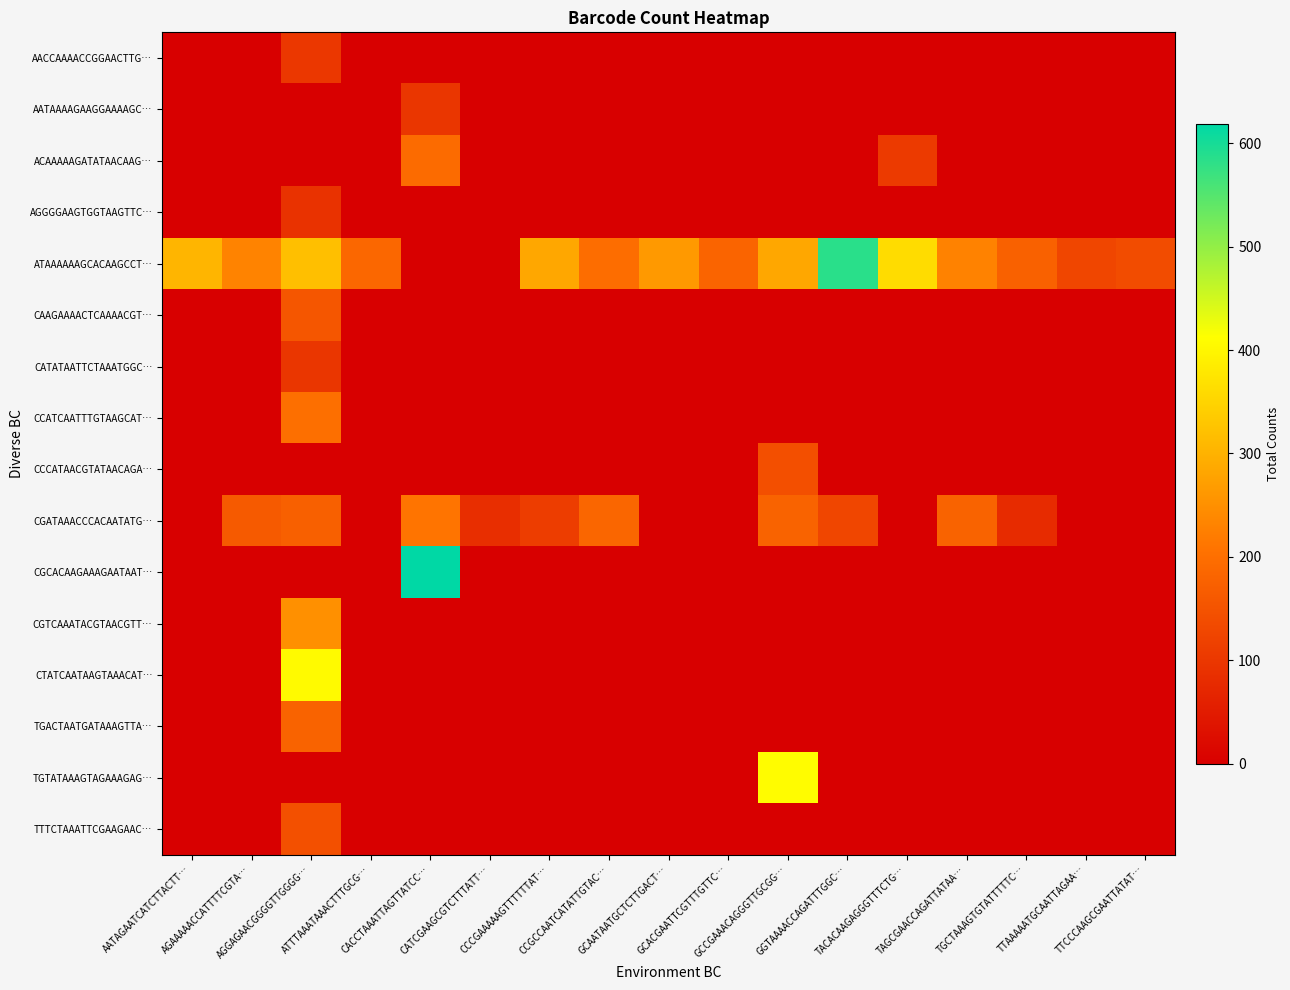

Reading left to right, transcribe all the data shown in this chart.

row_0: AATAGAATCATCTTACTT…=0	AGAAAAACCATTTTCGTA…=0	AGGAGAACGGGGTTGGGG…=101	ATTTAAATAAACTTTGCG…=0	CACCTAAATTAGTTATCC…=0	CATCGAAGCGTCTTTATT…=0	CCCGAAAAAGTTTTTTAT…=0	CCGCCAATCATATTGTAC…=0	GCAATAATGCTCTTGACT…=0	GCACGAATTCGTTTGTTC…=0	GCCGAAACAGGGTTGCGG…=0	GGTAAAACCAGATTTGGC…=0	TACACAAGAGGGTTTCTG…=0	TAGCGAACCAGATTATAA…=0	TGCTAAAGTGTATTTTTC…=0	TTAAAAATGCAATTAGAA…=0	TTCCCAAGCGAATTATAT…=0
row_1: AATAGAATCATCTTACTT…=0	AGAAAAACCATTTTCGTA…=0	AGGAGAACGGGGTTGGGG…=0	ATTTAAATAAACTTTGCG…=0	CACCTAAATTAGTTATCC…=98	CATCGAAGCGTCTTTATT…=0	CCCGAAAAAGTTTTTTAT…=0	CCGCCAATCATATTGTAC…=0	GCAATAATGCTCTTGACT…=0	GCACGAATTCGTTTGTTC…=0	GCCGAAACAGGGTTGCGG…=0	GGTAAAACCAGATTTGGC…=0	TACACAAGAGGGTTTCTG…=0	TAGCGAACCAGATTATAA…=0	TGCTAAAGTGTATTTTTC…=0	TTAAAAATGCAATTAGAA…=0	TTCCCAAGCGAATTATAT…=0
row_2: AATAGAATCATCTTACTT…=0	AGAAAAACCATTTTCGTA…=0	AGGAGAACGGGGTTGGGG…=0	ATTTAAATAAACTTTGCG…=0	CACCTAAATTAGTTATCC…=194	CATCGAAGCGTCTTTATT…=0	CCCGAAAAAGTTTTTTAT…=0	CCGCCAATCATATTGTAC…=0	GCAATAATGCTCTTGACT…=0	GCACGAATTCGTTTGTTC…=0	GCCGAAACAGGGTTGCGG…=0	GGTAAAACCAGATTTGGC…=0	TACACAAGAGGGTTTCTG…=106	TAGCGAACCAGATTATAA…=0	TGCTAAAGTGTATTTTTC…=0	TTAAAAATGCAATTAGAA…=0	TTCCCAAGCGAATTATAT…=0
row_3: AATAGAATCATCTTACTT…=0	AGAAAAACCATTTTCGTA…=0	AGGAGAACGGGGTTGGGG…=91	ATTTAAATAAACTTTGCG…=0	CACCTAAATTAGTTATCC…=0	CATCGAAGCGTCTTTATT…=0	CCCGAAAAAGTTTTTTAT…=0	CCGCCAATCATATTGTAC…=0	GCAATAATGCTCTTGACT…=0	GCACGAATTCGTTTGTTC…=0	GCCGAAACAGGGTTGCGG…=0	GGTAAAACCAGATTTGGC…=0	TACACAAGAGGGTTTCTG…=0	TAGCGAACCAGATTATAA…=0	TGCTAAAGTGTATTTTTC…=0	TTAAAAATGCAATTAGAA…=0	TTCCCAAGCGAATTATAT…=0
row_4: AATAGAATCATCTTACTT…=304	AGAAAAACCATTTTCGTA…=232	AGGAGAACGGGGTTGGGG…=318	ATTTAAATAAACTTTGCG…=187	CACCTAAATTAGTTATCC…=0	CATCGAAGCGTCTTTATT…=0	CCCGAAAAAGTTTTTTAT…=283	CCGCCAATCATATTGTAC…=197	GCAATAATGCTCTTGACT…=263	GCACGAATTCGTTTGTTC…=181	GCCGAAACAGGGTTGCGG…=283	GGTAAAACCAGATTTGGC…=584	TACACAAGAGGGTTTCTG…=362	TAGCGAACCAGATTATAA…=230	TGCTAAAGTGTATTTTTC…=175	TTAAAAATGCAATTAGAA…=128	TTCCCAAGCGAATTATAT…=138
row_5: AATAGAATCATCTTACTT…=0	AGAAAAACCATTTTCGTA…=0	AGGAGAACGGGGTTGGGG…=157	ATTTAAATAAACTTTGCG…=0	CACCTAAATTAGTTATCC…=0	CATCGAAGCGTCTTTATT…=0	CCCGAAAAAGTTTTTTAT…=0	CCGCCAATCATATTGTAC…=0	GCAATAATGCTCTTGACT…=0	GCACGAATTCGTTTGTTC…=0	GCCGAAACAGGGTTGCGG…=0	GGTAAAACCAGATTTGGC…=0	TACACAAGAGGGTTTCTG…=0	TAGCGAACCAGATTATAA…=0	TGCTAAAGTGTATTTTTC…=0	TTAAAAATGCAATTAGAA…=0	TTCCCAAGCGAATTATAT…=0
row_6: AATAGAATCATCTTACTT…=0	AGAAAAACCATTTTCGTA…=0	AGGAGAACGGGGTTGGGG…=99	ATTTAAATAAACTTTGCG…=0	CACCTAAATTAGTTATCC…=0	CATCGAAGCGTCTTTATT…=0	CCCGAAAAAGTTTTTTAT…=0	CCGCCAATCATATTGTAC…=0	GCAATAATGCTCTTGACT…=0	GCACGAATTCGTTTGTTC…=0	GCCGAAACAGGGTTGCGG…=0	GGTAAAACCAGATTTGGC…=0	TACACAAGAGGGTTTCTG…=0	TAGCGAACCAGATTATAA…=0	TGCTAAAGTGTATTTTTC…=0	TTAAAAATGCAATTAGAA…=0	TTCCCAAGCGAATTATAT…=0
row_7: AATAGAATCATCTTACTT…=0	AGAAAAACCATTTTCGTA…=0	AGGAGAACGGGGTTGGGG…=200	ATTTAAATAAACTTTGCG…=0	CACCTAAATTAGTTATCC…=0	CATCGAAGCGTCTTTATT…=0	CCCGAAAAAGTTTTTTAT…=0	CCGCCAATCATATTGTAC…=0	GCAATAATGCTCTTGACT…=0	GCACGAATTCGTTTGTTC…=0	GCCGAAACAGGGTTGCGG…=0	GGTAAAACCAGATTTGGC…=0	TACACAAGAGGGTTTCTG…=0	TAGCGAACCAGATTATAA…=0	TGCTAAAGTGTATTTTTC…=0	TTAAAAATGCAATTAGAA…=0	TTCCCAAGCGAATTATAT…=0
row_8: AATAGAATCATCTTACTT…=0	AGAAAAACCATTTTCGTA…=0	AGGAGAACGGGGTTGGGG…=0	ATTTAAATAAACTTTGCG…=0	CACCTAAATTAGTTATCC…=0	CATCGAAGCGTCTTTATT…=0	CCCGAAAAAGTTTTTTAT…=0	CCGCCAATCATATTGTAC…=0	GCAATAATGCTCTTGACT…=0	GCACGAATTCGTTTGTTC…=0	GCCGAAACAGGGTTGCGG…=143	GGTAAAACCAGATTTGGC…=0	TACACAAGAGGGTTTCTG…=0	TAGCGAACCAGATTATAA…=0	TGCTAAAGTGTATTTTTC…=0	TTAAAAATGCAATTAGAA…=0	TTCCCAAGCGAATTATAT…=0
row_9: AATAGAATCATCTTACTT…=0	AGAAAAACCATTTTCGTA…=163	AGGAGAACGGGGTTGGGG…=174	ATTTAAATAAACTTTGCG…=0	CACCTAAATTAGTTATCC…=210	CATCGAAGCGTCTTTATT…=84	CCCGAAAAAGTTTTTTAT…=111	CCGCCAATCATATTGTAC…=184	GCAATAATGCTCTTGACT…=0	GCACGAATTCGTTTGTTC…=0	GCCGAAACAGGGTTGCGG…=179	GGTAAAACCAGATTTGGC…=126	TACACAAGAGGGTTTCTG…=0	TAGCGAACCAGATTATAA…=178	TGCTAAAGTGTATTTTTC…=79	TTAAAAATGCAATTAGAA…=0	TTCCCAAGCGAATTATAT…=0
row_10: AATAGAATCATCTTACTT…=0	AGAAAAACCATTTTCGTA…=0	AGGAGAACGGGGTTGGGG…=0	ATTTAAATAAACTTTGCG…=0	CACCTAAATTAGTTATCC…=619	CATCGAAGCGTCTTTATT…=0	CCCGAAAAAGTTTTTTAT…=0	CCGCCAATCATATTGTAC…=0	GCAATAATGCTCTTGACT…=0	GCACGAATTCGTTTGTTC…=0	GCCGAAACAGGGTTGCGG…=0	GGTAAAACCAGATTTGGC…=0	TACACAAGAGGGTTTCTG…=0	TAGCGAACCAGATTATAA…=0	TGCTAAAGTGTATTTTTC…=0	TTAAAAATGCAATTAGAA…=0	TTCCCAAGCGAATTATAT…=0
row_11: AATAGAATCATCTTACTT…=0	AGAAAAACCATTTTCGTA…=0	AGGAGAACGGGGTTGGGG…=250	ATTTAAATAAACTTTGCG…=0	CACCTAAATTAGTTATCC…=0	CATCGAAGCGTCTTTATT…=0	CCCGAAAAAGTTTTTTAT…=0	CCGCCAATCATATTGTAC…=0	GCAATAATGCTCTTGACT…=0	GCACGAATTCGTTTGTTC…=0	GCCGAAACAGGGTTGCGG…=0	GGTAAAACCAGATTTGGC…=0	TACACAAGAGGGTTTCTG…=0	TAGCGAACCAGATTATAA…=0	TGCTAAAGTGTATTTTTC…=0	TTAAAAATGCAATTAGAA…=0	TTCCCAAGCGAATTATAT…=0
row_12: AATAGAATCATCTTACTT…=0	AGAAAAACCATTTTCGTA…=0	AGGAGAACGGGGTTGGGG…=406	ATTTAAATAAACTTTGCG…=0	CACCTAAATTAGTTATCC…=0	CATCGAAGCGTCTTTATT…=0	CCCGAAAAAGTTTTTTAT…=0	CCGCCAATCATATTGTAC…=0	GCAATAATGCTCTTGACT…=0	GCACGAATTCGTTTGTTC…=0	GCCGAAACAGGGTTGCGG…=0	GGTAAAACCAGATTTGGC…=0	TACACAAGAGGGTTTCTG…=0	TAGCGAACCAGATTATAA…=0	TGCTAAAGTGTATTTTTC…=0	TTAAAAATGCAATTAGAA…=0	TTCCCAAGCGAATTATAT…=0
row_13: AATAGAATCATCTTACTT…=0	AGAAAAACCATTTTCGTA…=0	AGGAGAACGGGGTTGGGG…=179	ATTTAAATAAACTTTGCG…=0	CACCTAAATTAGTTATCC…=0	CATCGAAGCGTCTTTATT…=0	CCCGAAAAAGTTTTTTAT…=0	CCGCCAATCATATTGTAC…=0	GCAATAATGCTCTTGACT…=0	GCACGAATTCGTTTGTTC…=0	GCCGAAACAGGGTTGCGG…=0	GGTAAAACCAGATTTGGC…=0	TACACAAGAGGGTTTCTG…=0	TAGCGAACCAGATTATAA…=0	TGCTAAAGTGTATTTTTC…=0	TTAAAAATGCAATTAGAA…=0	TTCCCAAGCGAATTATAT…=0
row_14: AATAGAATCATCTTACTT…=0	AGAAAAACCATTTTCGTA…=0	AGGAGAACGGGGTTGGGG…=0	ATTTAAATAAACTTTGCG…=0	CACCTAAATTAGTTATCC…=0	CATCGAAGCGTCTTTATT…=0	CCCGAAAAAGTTTTTTAT…=0	CCGCCAATCATATTGTAC…=0	GCAATAATGCTCTTGACT…=0	GCACGAATTCGTTTGTTC…=0	GCCGAAACAGGGTTGCGG…=409	GGTAAAACCAGATTTGGC…=0	TACACAAGAGGGTTTCTG…=0	TAGCGAACCAGATTATAA…=0	TGCTAAAGTGTATTTTTC…=0	TTAAAAATGCAATTAGAA…=0	TTCCCAAGCGAATTATAT…=0
row_15: AATAGAATCATCTTACTT…=0	AGAAAAACCATTTTCGTA…=0	AGGAGAACGGGGTTGGGG…=144	ATTTAAATAAACTTTGCG…=0	CACCTAAATTAGTTATCC…=0	CATCGAAGCGTCTTTATT…=0	CCCGAAAAAGTTTTTTAT…=0	CCGCCAATCATATTGTAC…=0	GCAATAATGCTCTTGACT…=0	GCACGAATTCGTTTGTTC…=0	GCCGAAACAGGGTTGCGG…=0	GGTAAAACCAGATTTGGC…=0	TACACAAGAGGGTTTCTG…=0	TAGCGAACCAGATTATAA…=0	TGCTAAAGTGTATTTTTC…=0	TTAAAAATGCAATTAGAA…=0	TTCCCAAGCGAATTATAT…=0